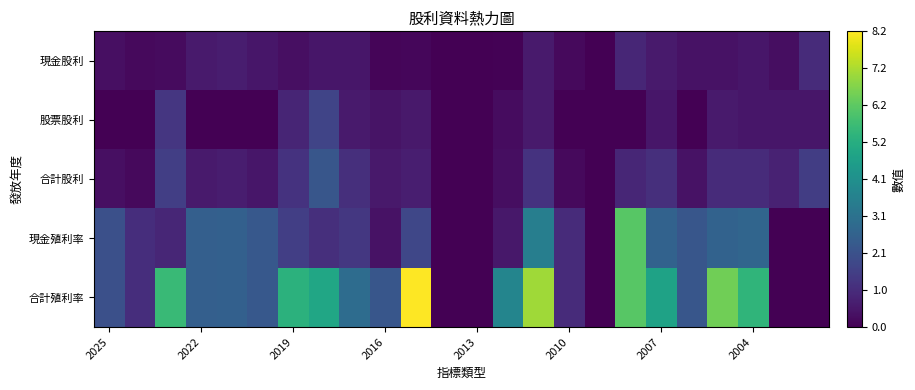

Which series has the widest spread of values?

合計殖利率